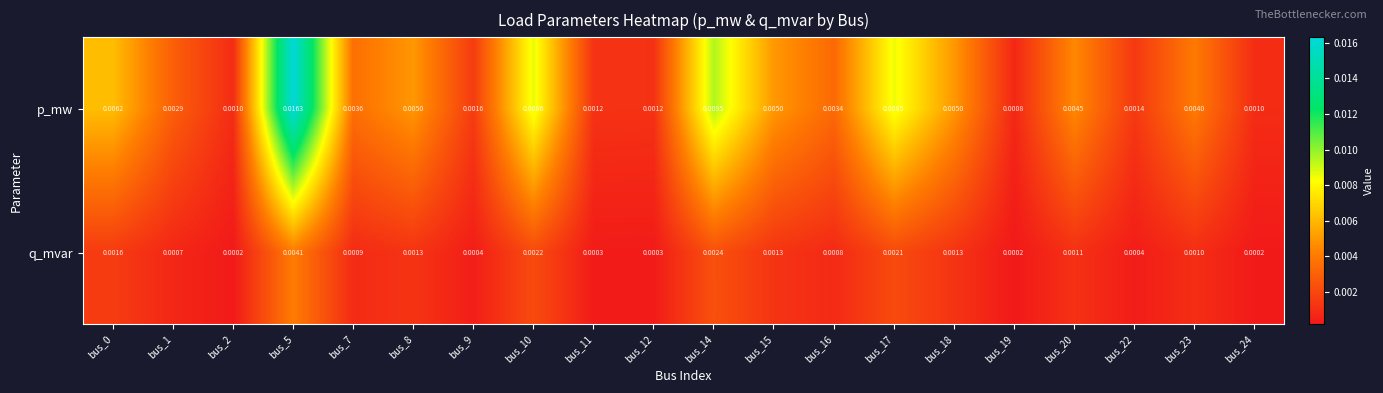

At which category is the sum across all series the highest?

bus_5